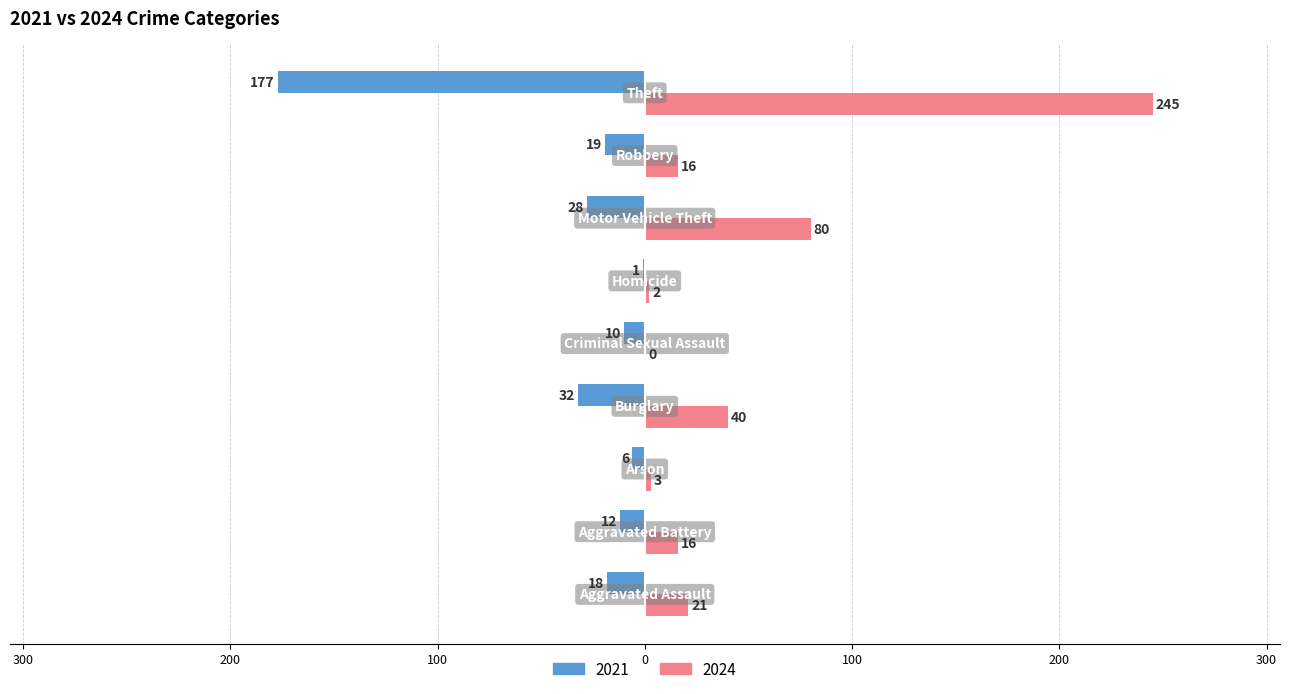

What are all the series names shown in the legend?

2021, 2024